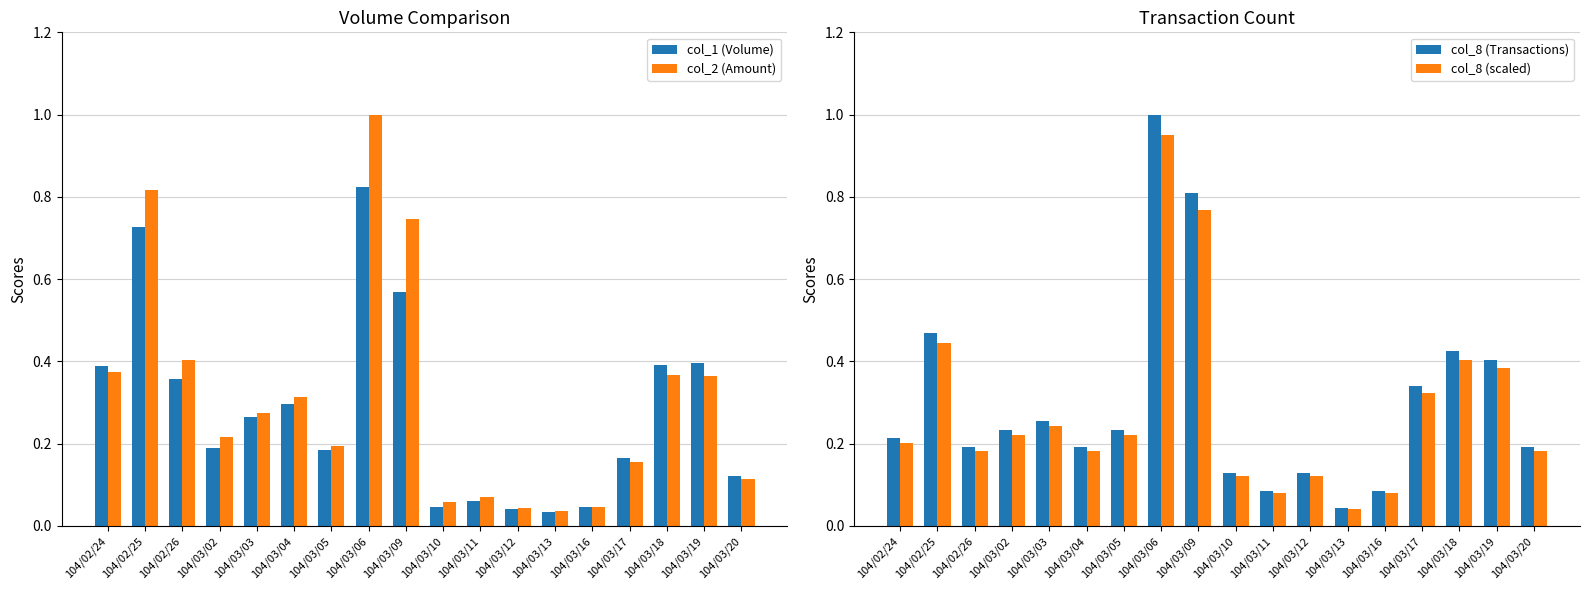

The value of col_1 (Volume) at 104/02/24 is 0.4. True or false?

True